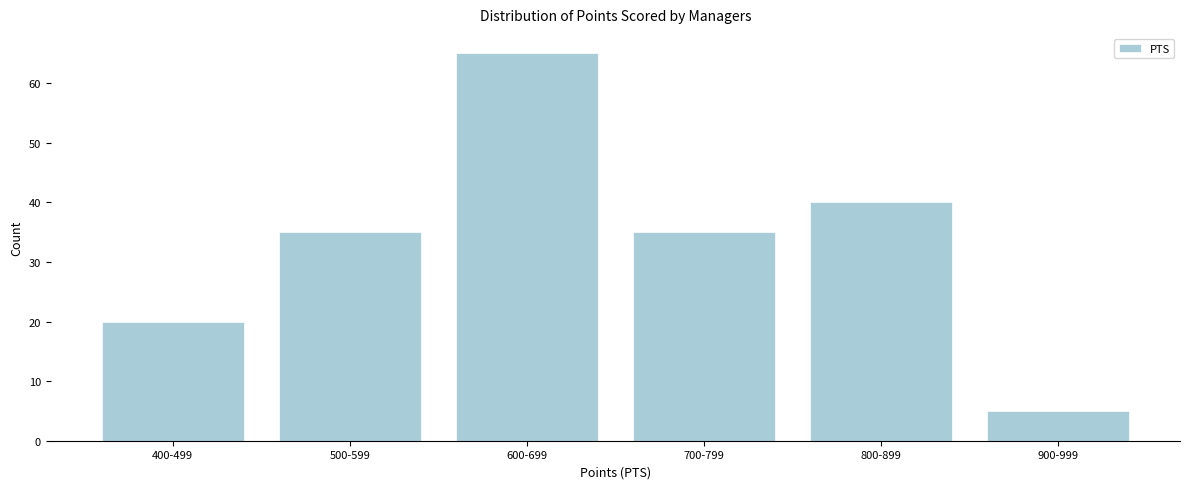

Reading left to right, extract all data points from this chart.

20	35	65	35	40	5